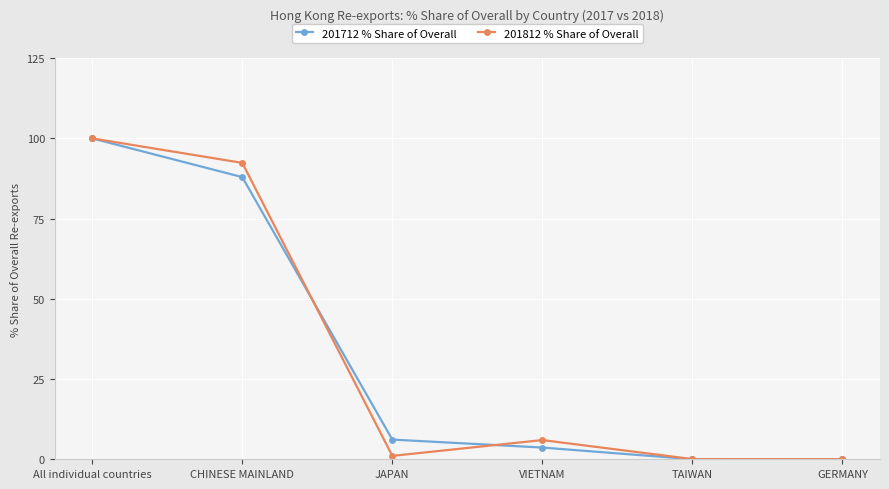

Is it true that 201812 % Share of Overall equals 174.4 at All individual countries?

False